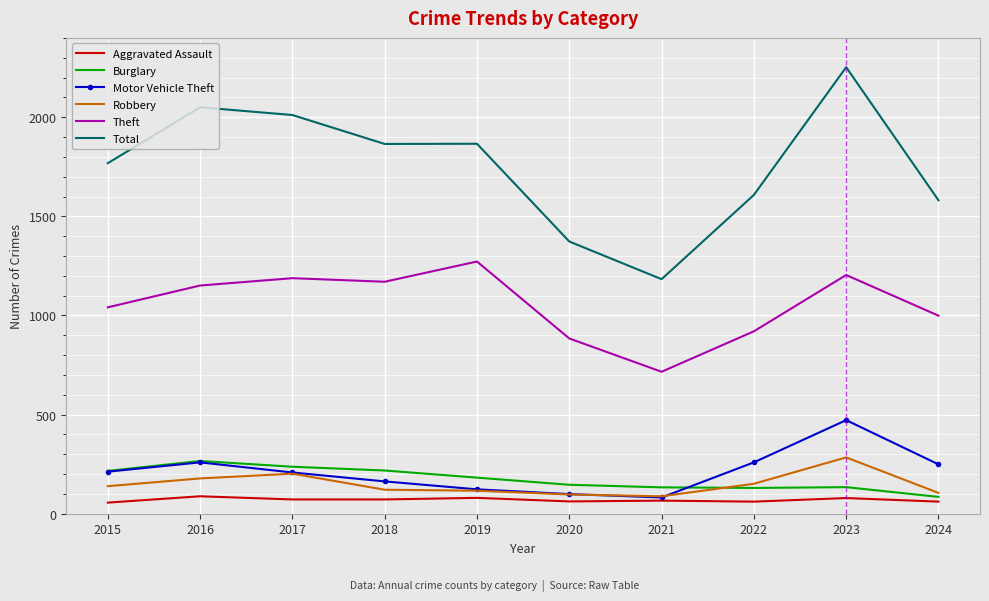

Between 2015 and 2021, which series saw the biggest shift?

Total